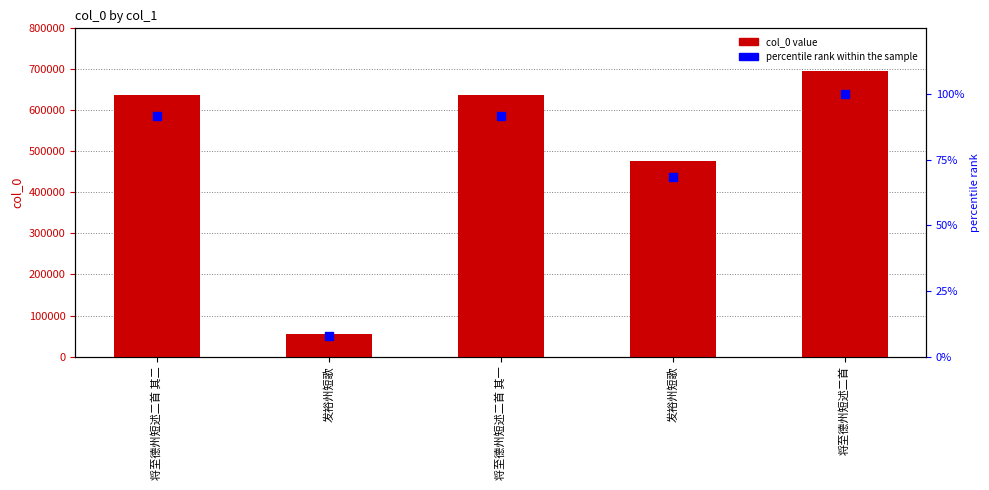

At which category is the sum across all series the highest?

将至德州短述二首